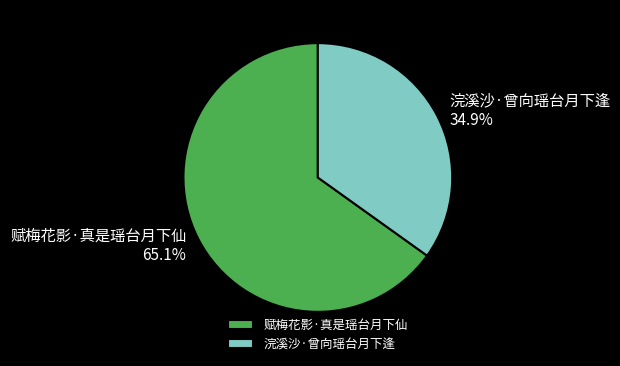

True or false: 赋梅花影·真是瑶台月下仙 accounts for 73% of the total.

False